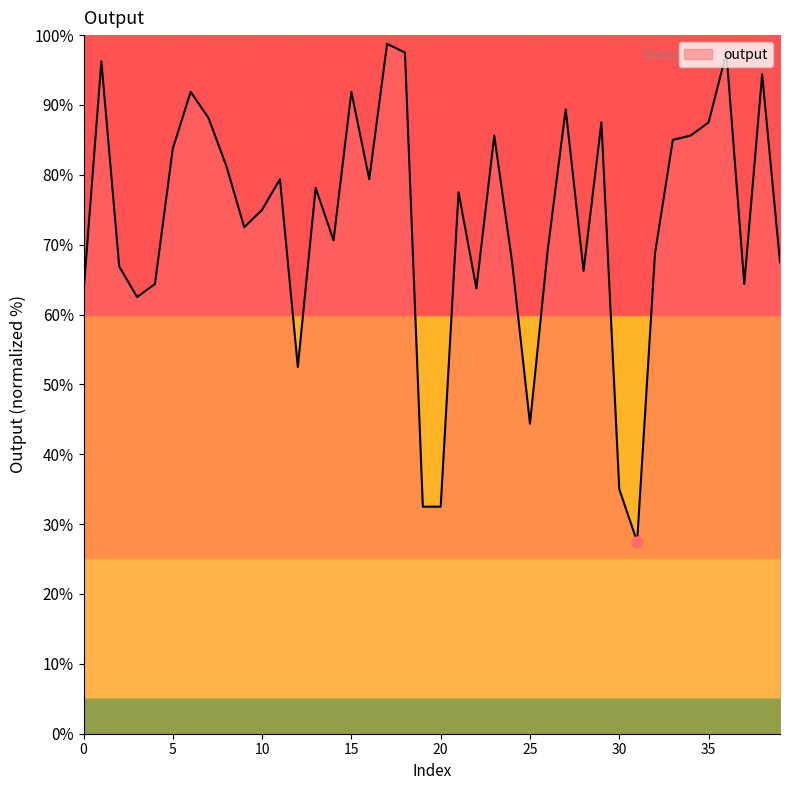

True or false: the data has more than 2 interior local peaks.

True